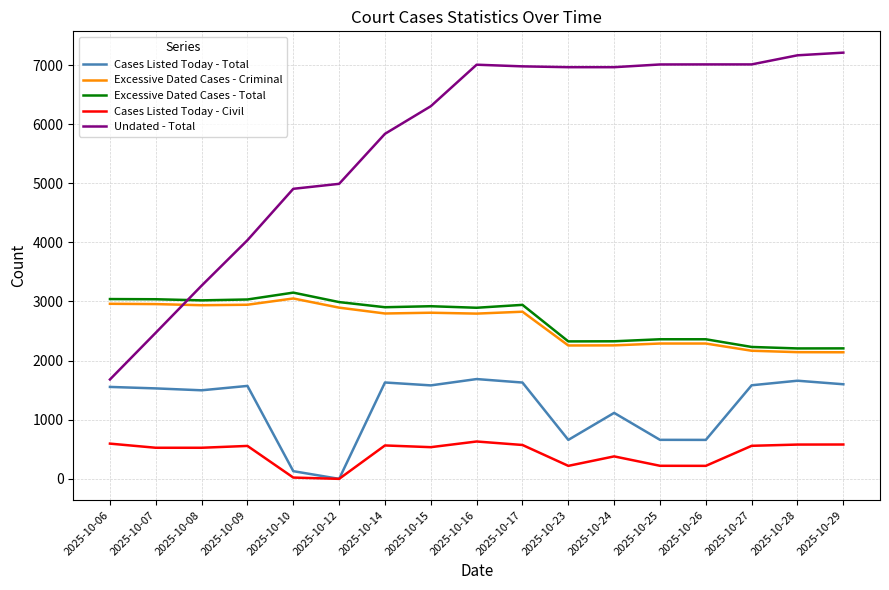

How many categories are shown in the chart?

17